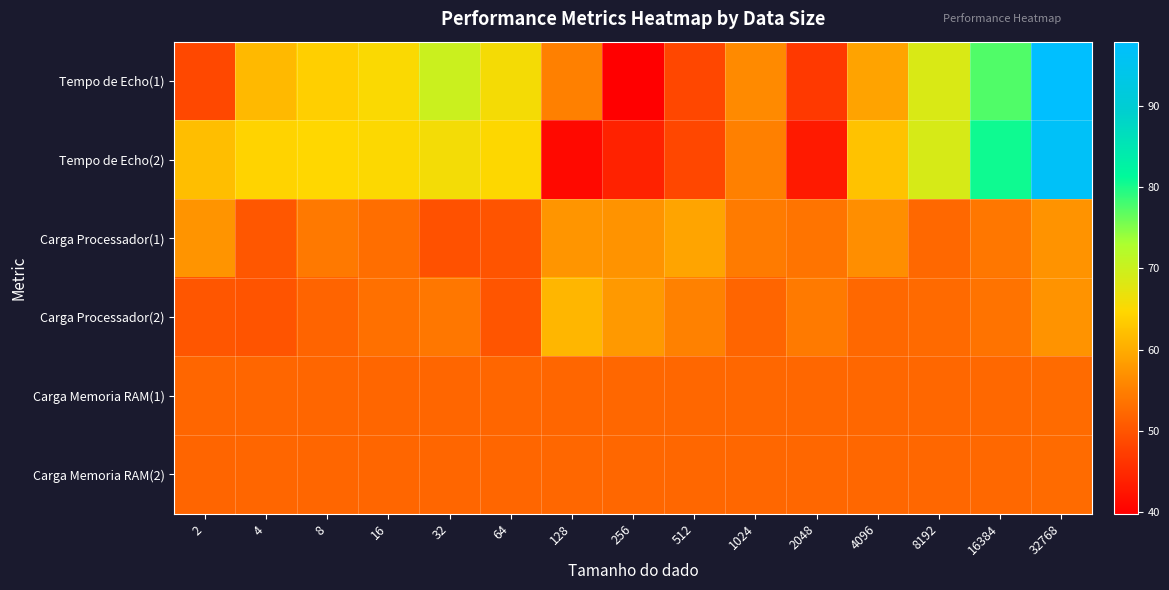

Rank the series at 256 from highest to lowest value.

Carga Processador(2), Carga Processador(1), Carga Memoria RAM(2), Carga Memoria RAM(1), Tempo de Echo(2), Tempo de Echo(1)